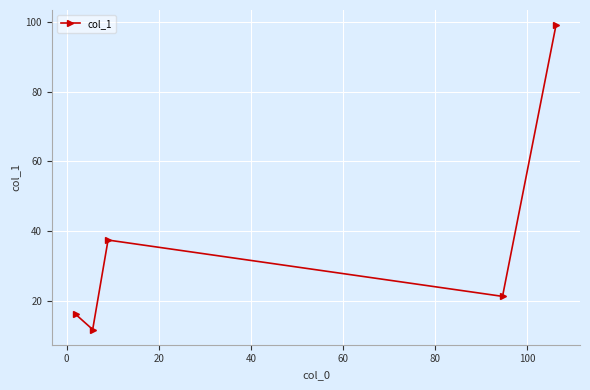

How many points are lower than both their immediate neighbors (excluding endpoints)?

2